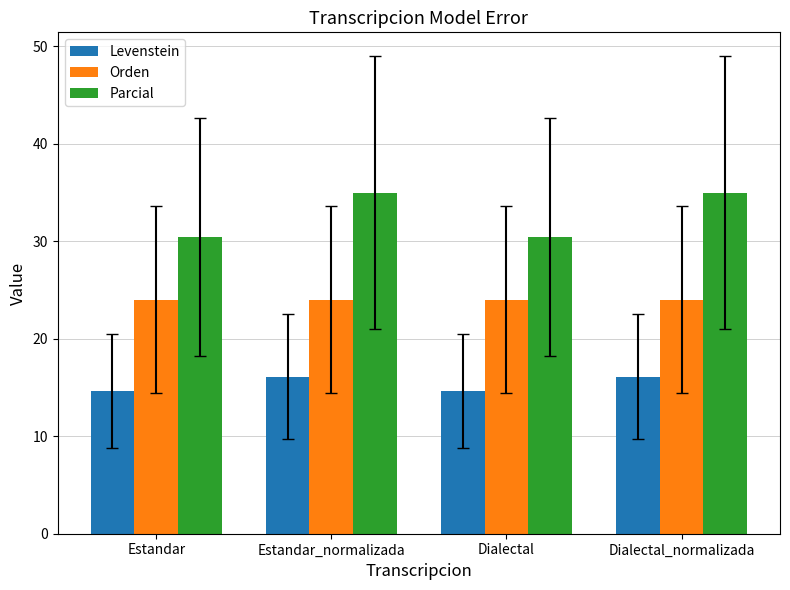

Rank the series by their maximum value, from lowest to highest.

Levenstein, Orden, Parcial